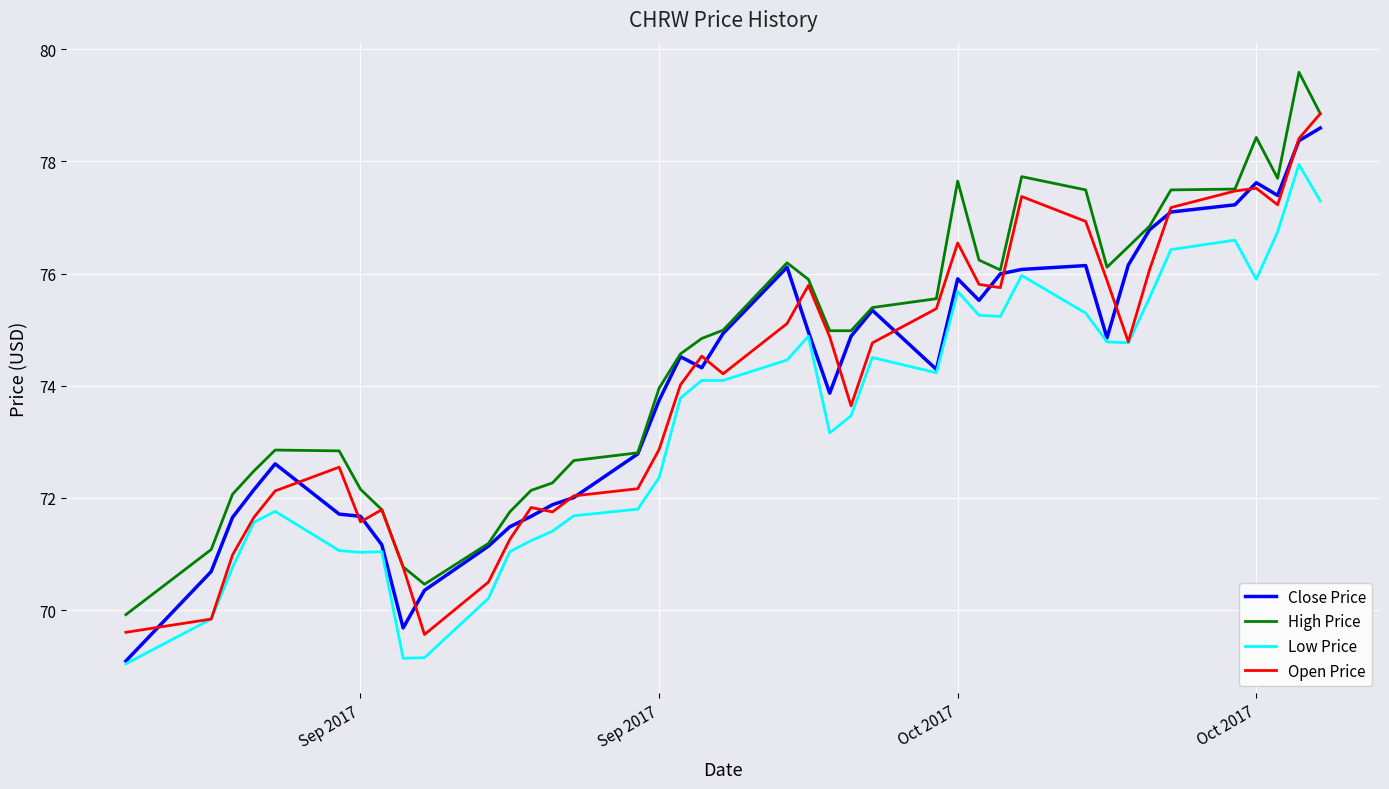

Rank the series by their maximum value, from lowest to highest.

Low Price, Close Price, Open Price, High Price